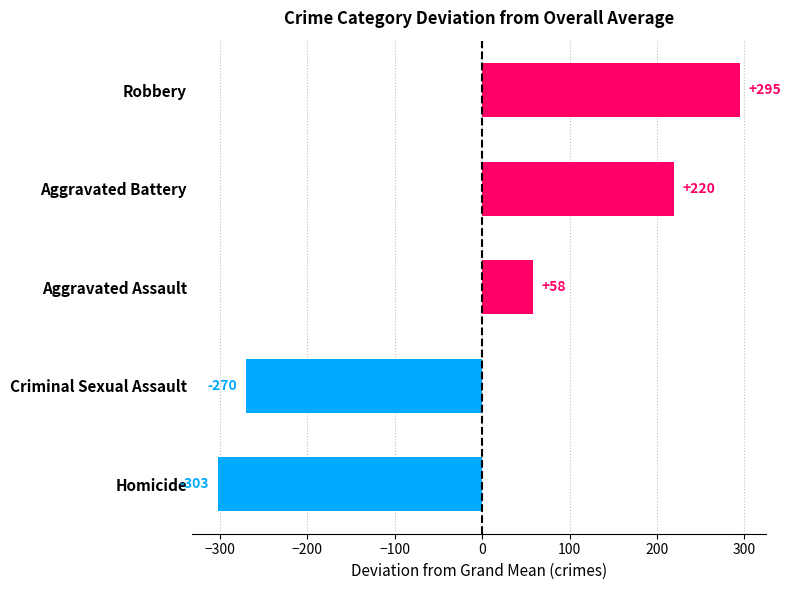

Are the bars horizontal?

Yes